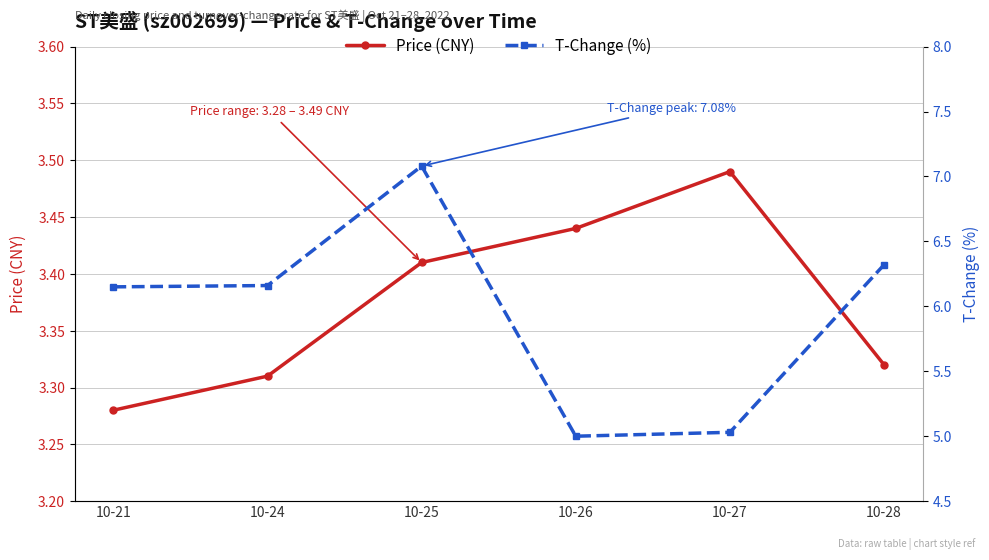

True or false: T-Change (%) has a value of 2.4 at 10-25.

False